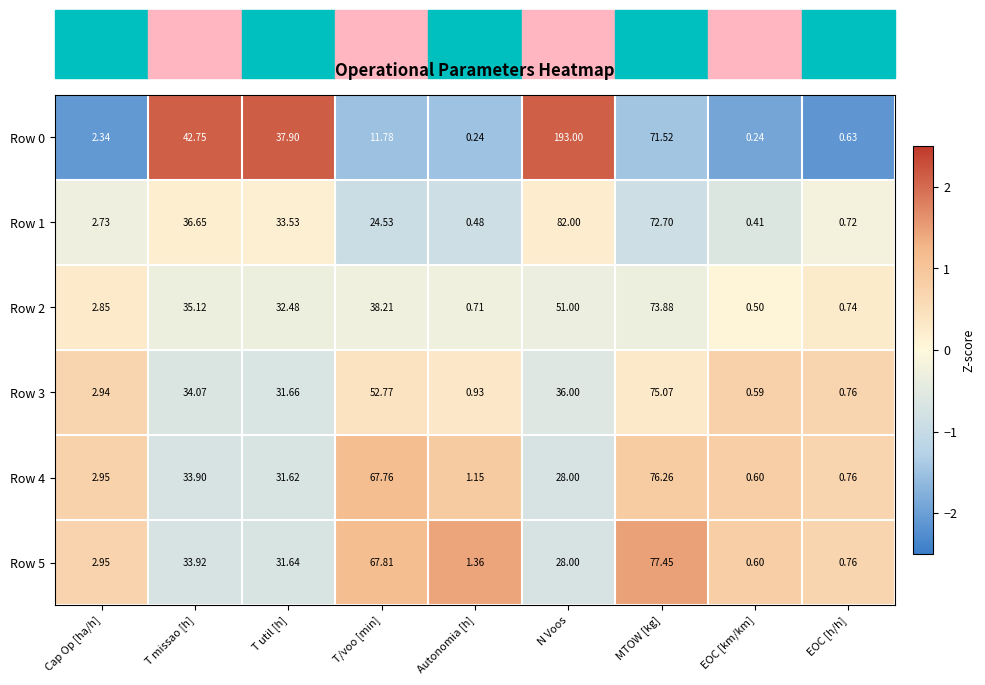

Where does the Row 1 series first go above 24?

T missao [h]